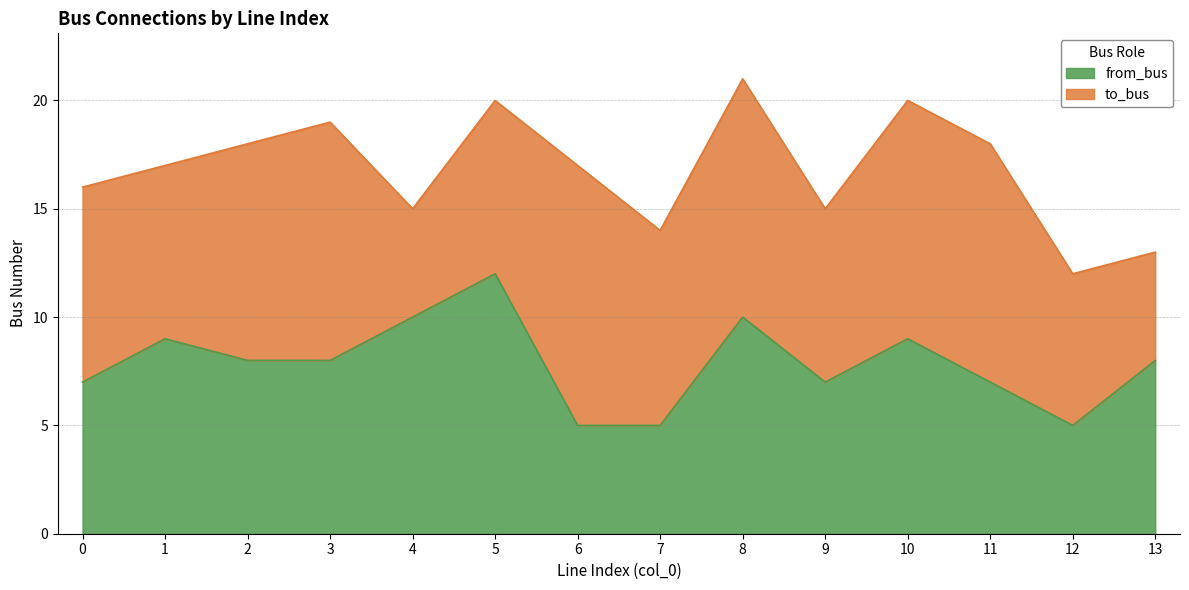

Rank the categories by value from lowest to highest.

6, 7, 12, 0, 9, 11, 2, 3, 13, 1, 10, 4, 8, 5